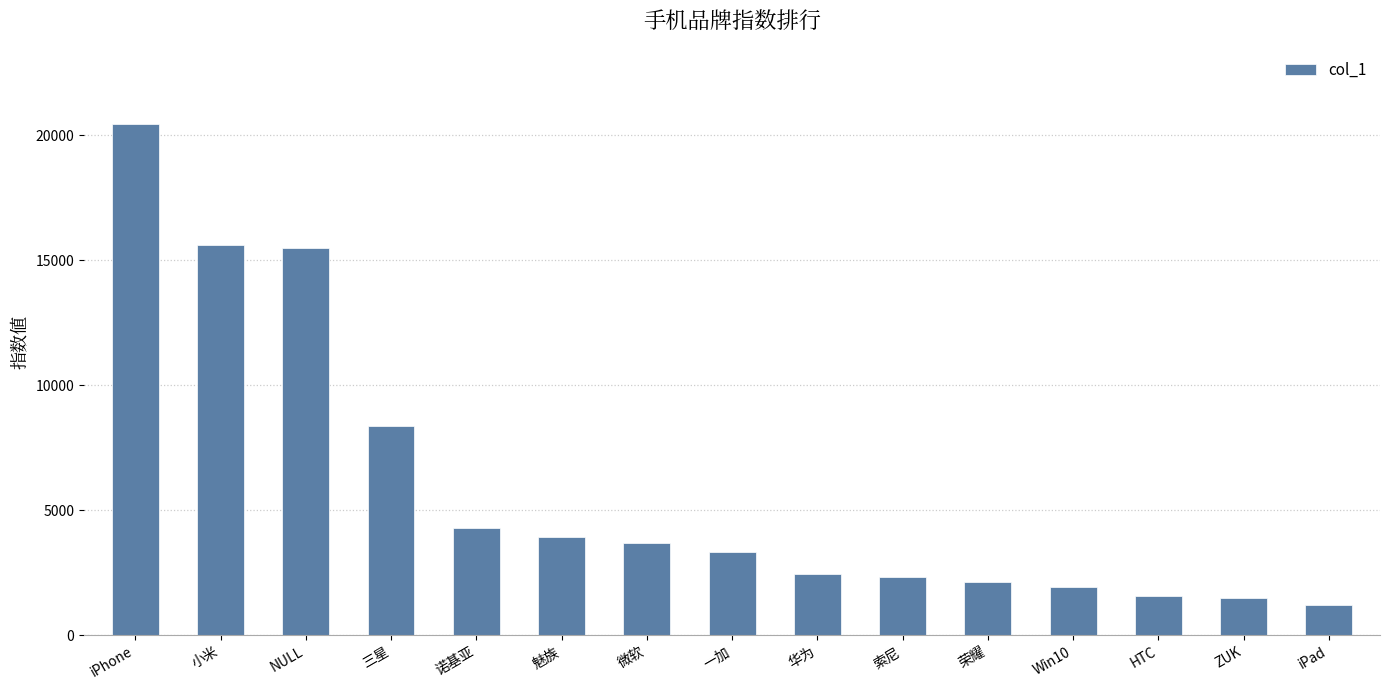

What is the sum of the values at 诺基亚 and Win10?

6202